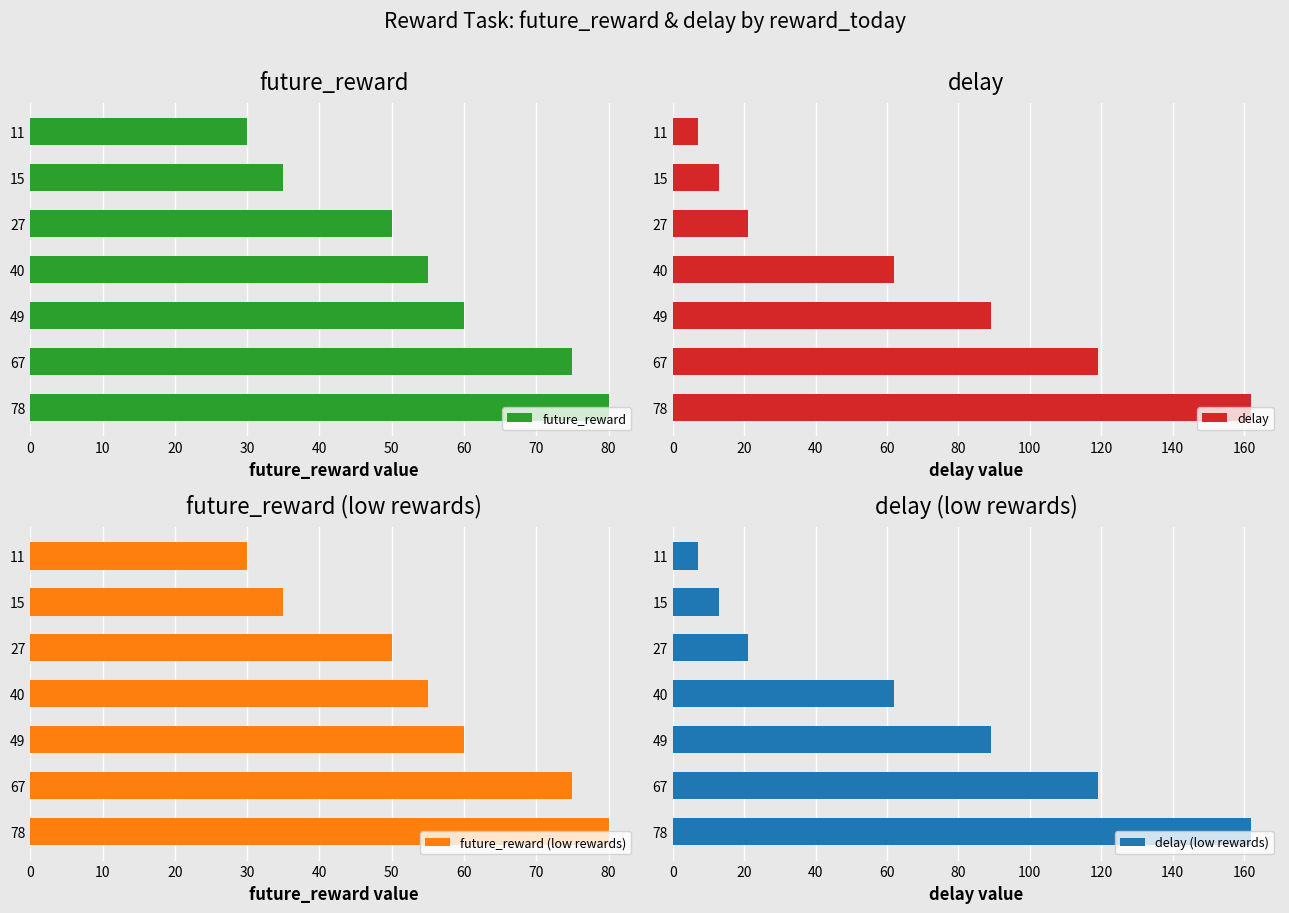

Is it true that delay (low rewards) equals 204 at 67?

False